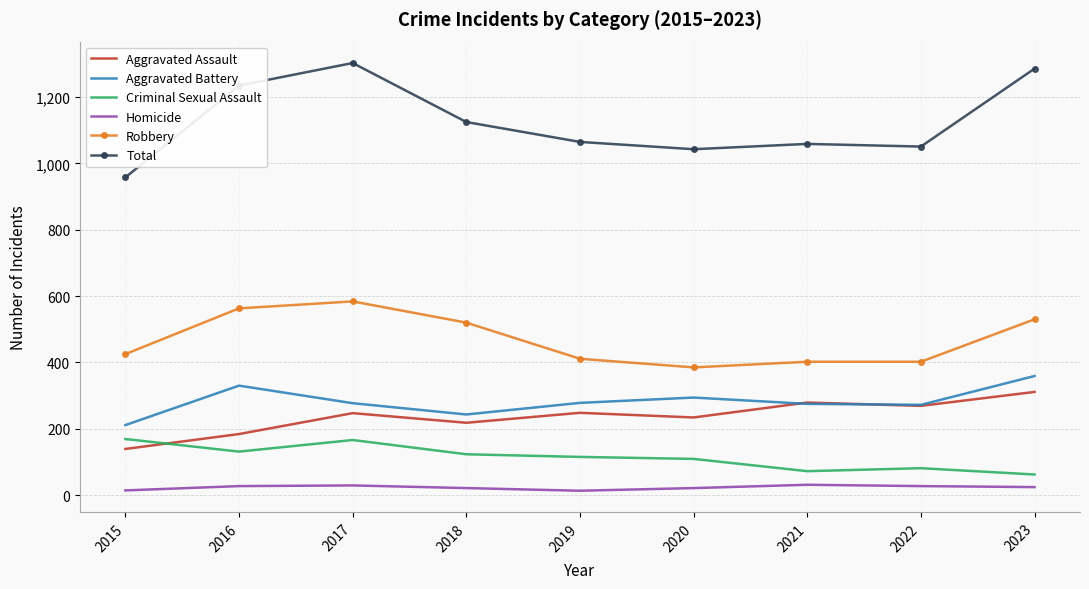

At which category does Aggravated Assault reach its first local peak?

2017